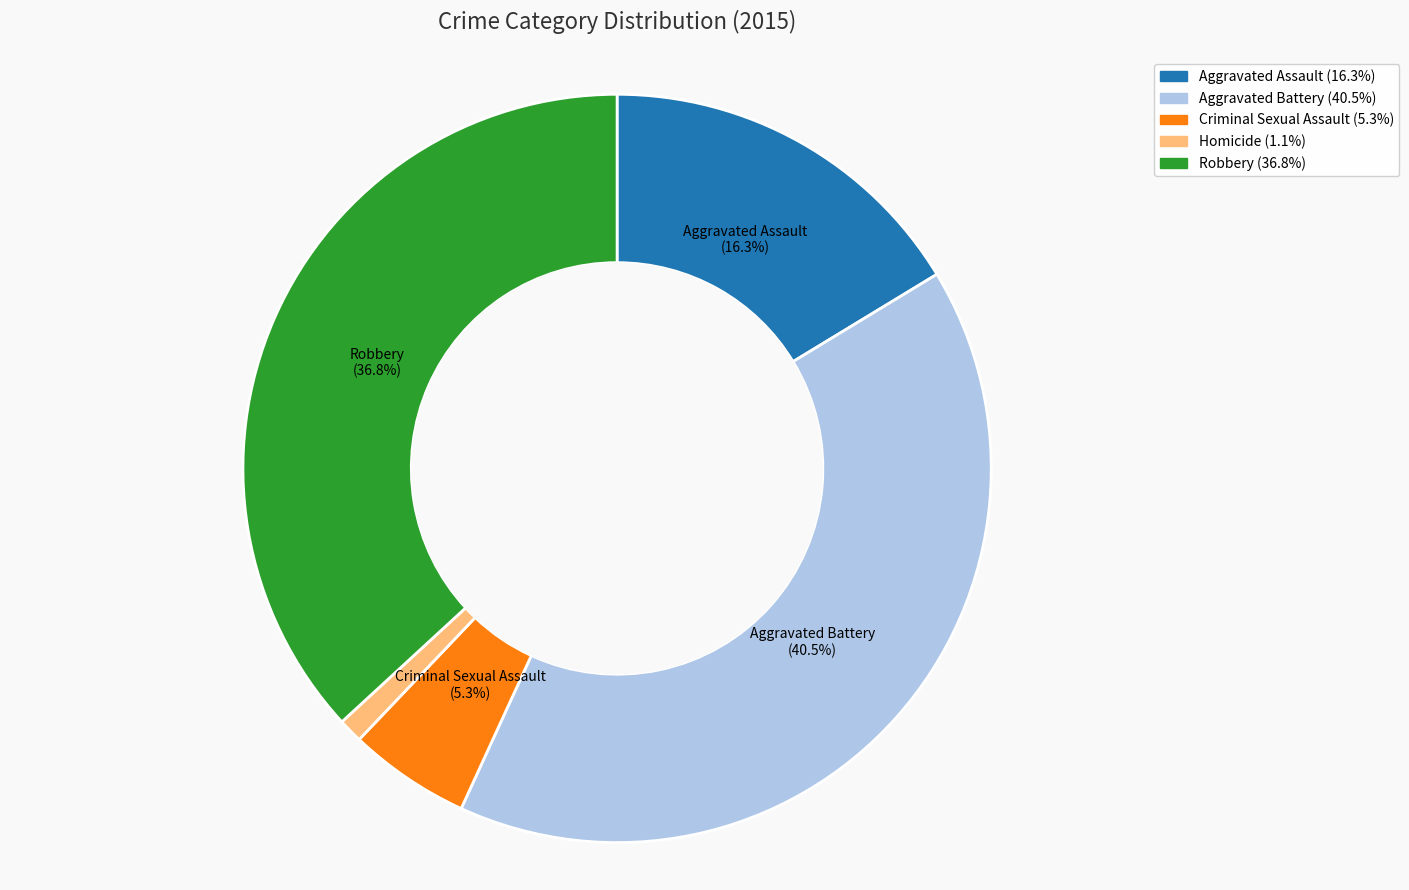

Is there any slice that represents more than half of the pie?

No